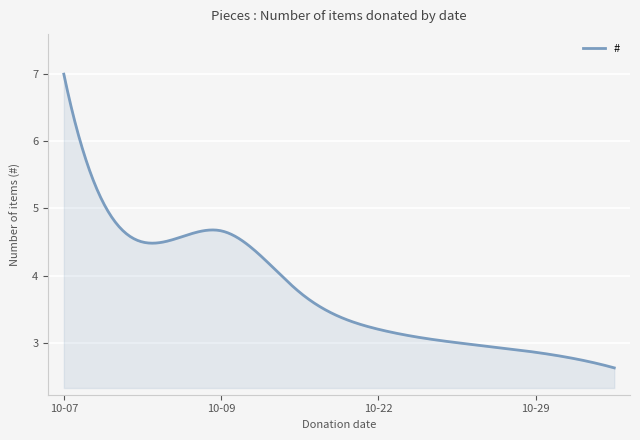

What is the minimum value shown in the chart?

2.6